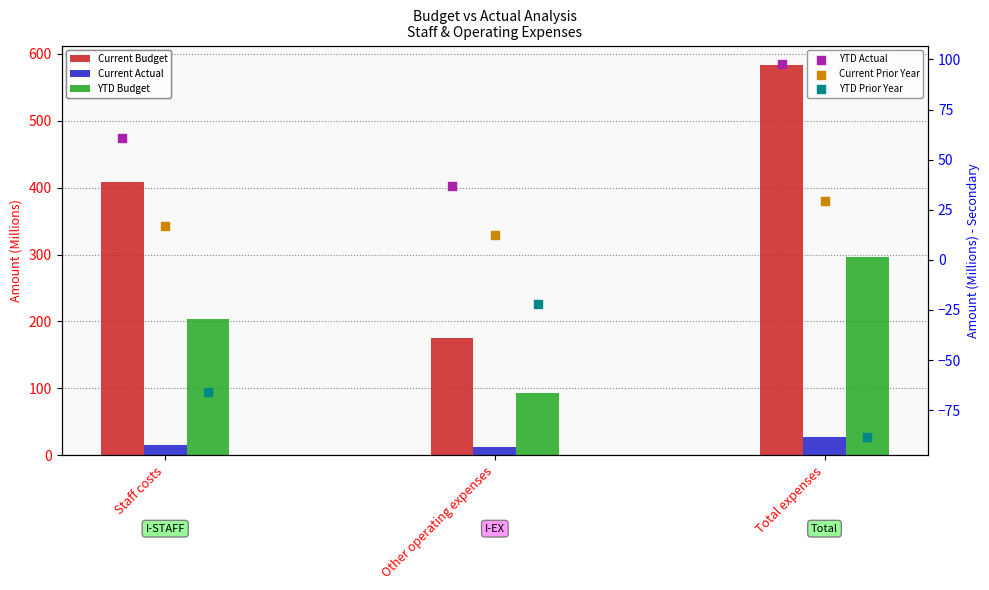

What is the total value across all series at Other operating expenses?

307.5